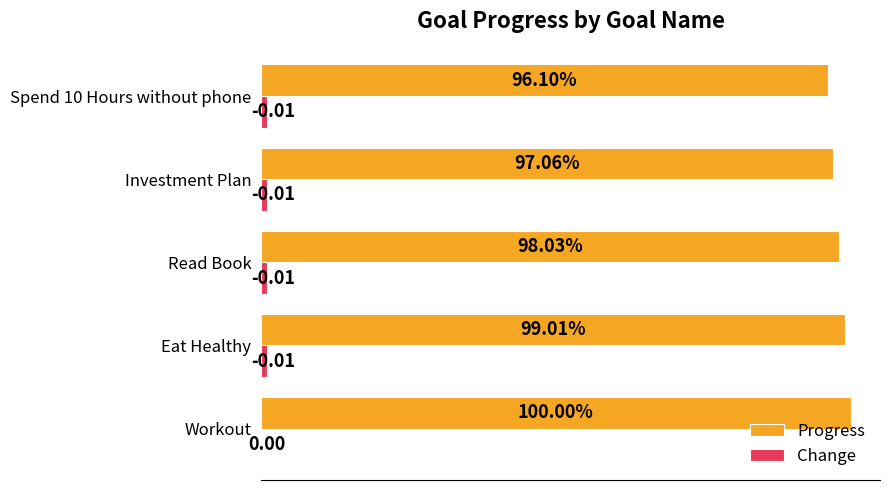

Which category has the highest value in the Progress series?

Workout